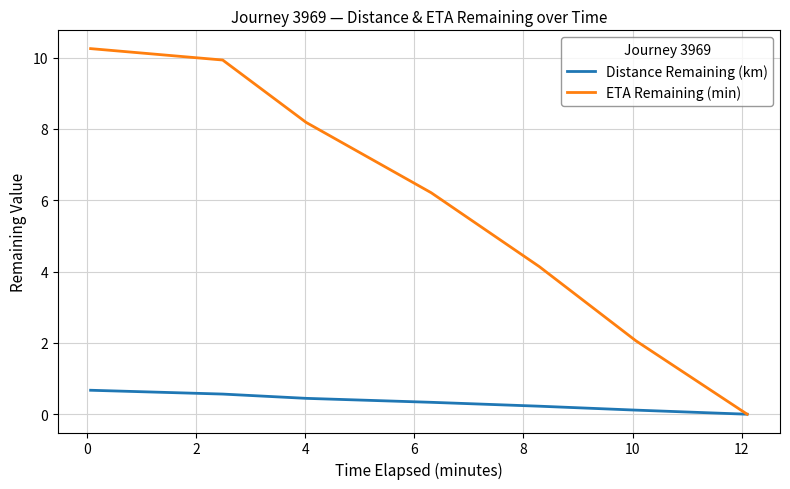

Which series has the largest range (max minus min)?

ETA Remaining (min)